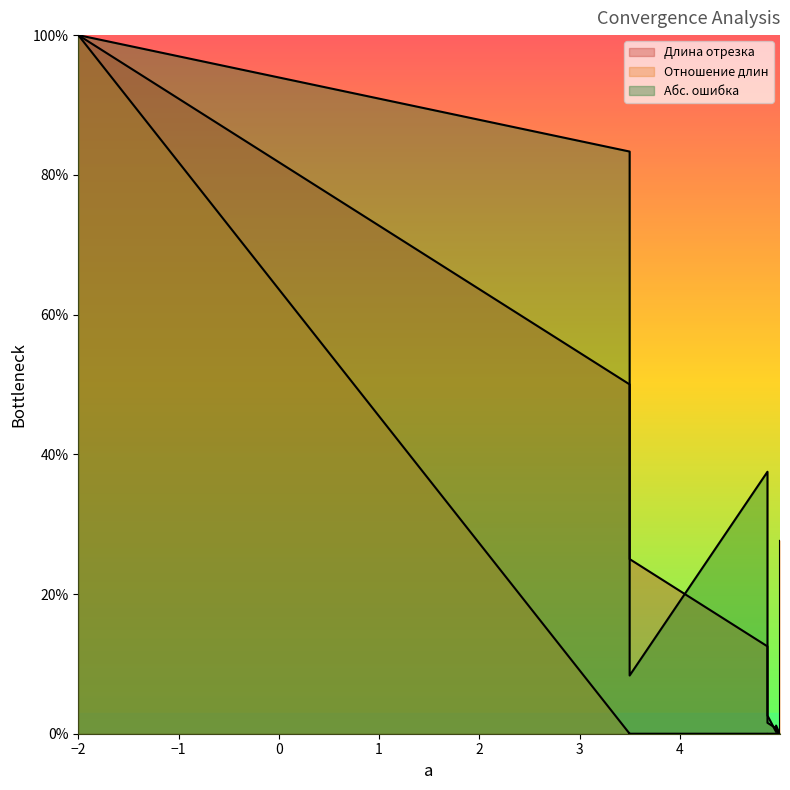

Where is Абс. ошибка nearest to the value 0?

5